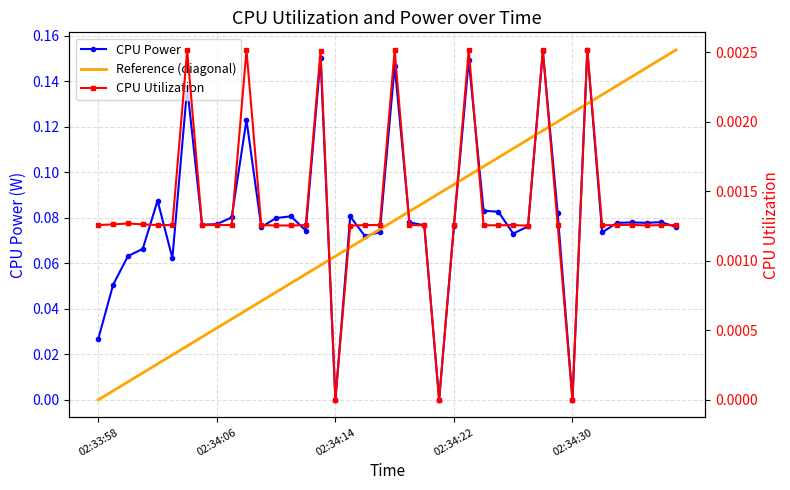

Is this an area chart (filled region under the line)?

No